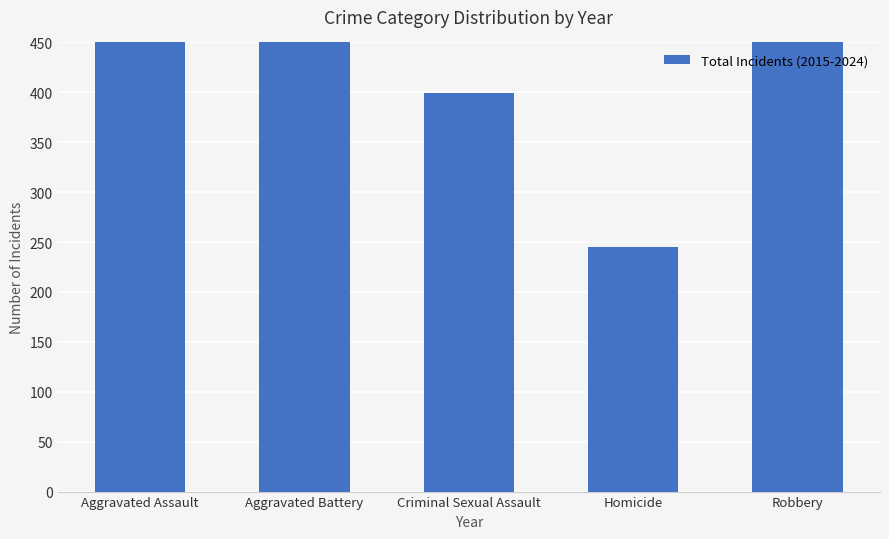

What is the average value?

1568